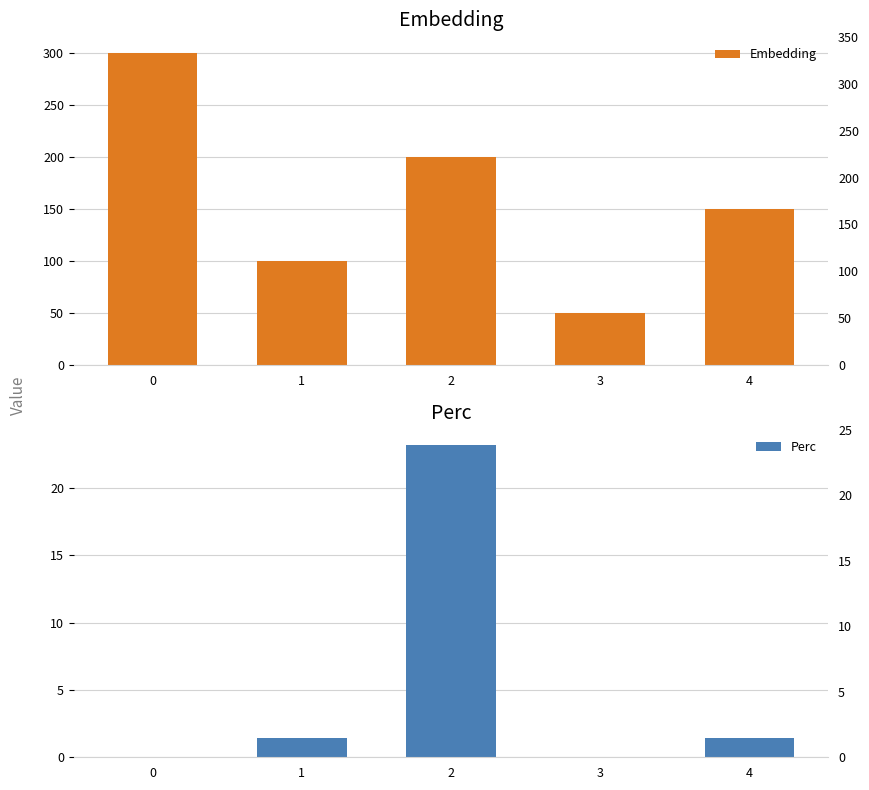

What is the value of the Perc bar at the 5th from the left?

1.4